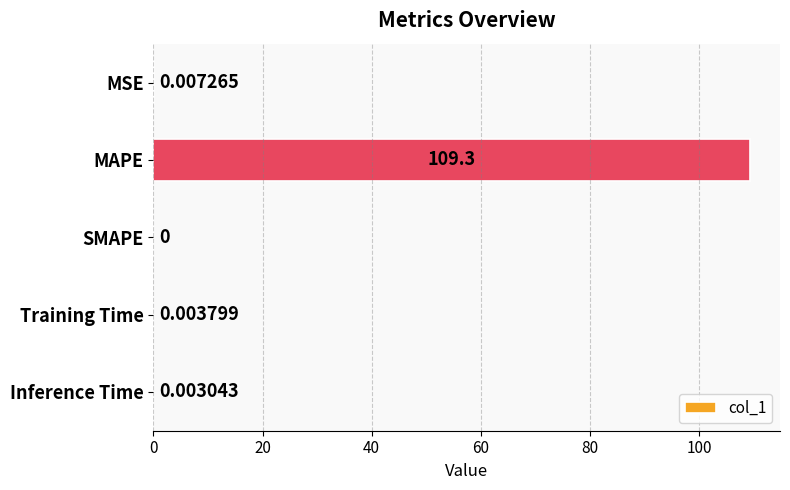

What is the sum of all values?

109.4